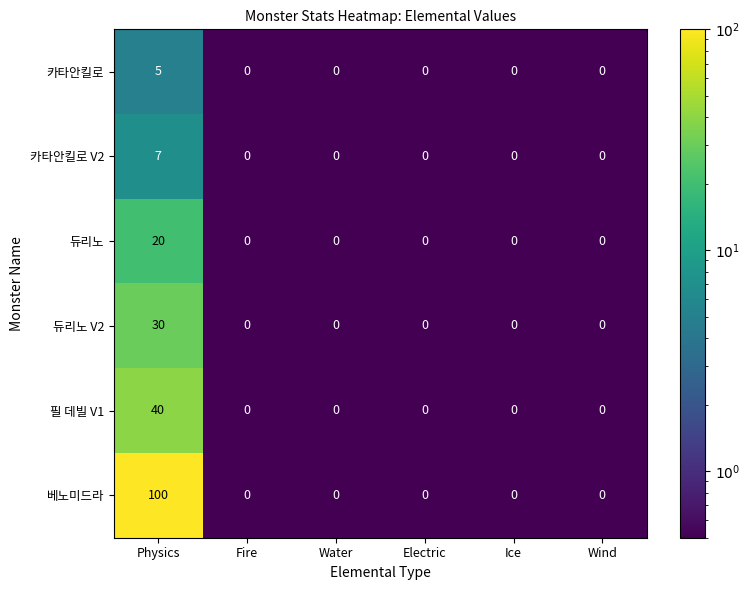

What is the average value of the 베노미드라 series?

17